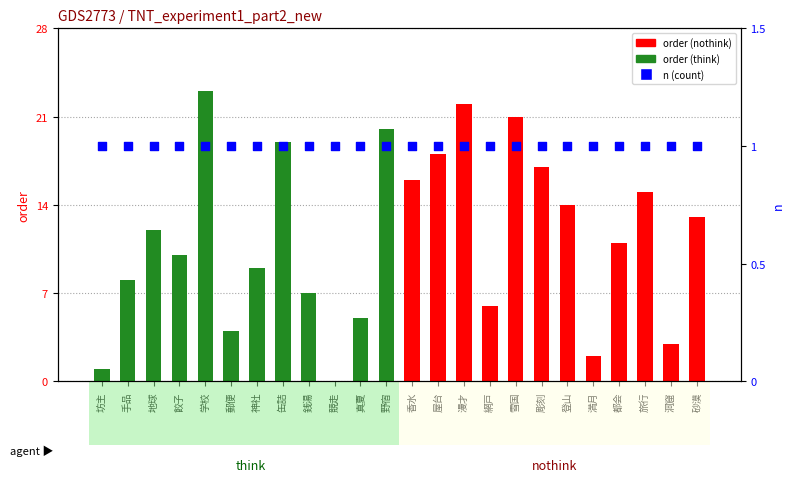

At how many categories does at least one series exceed 5?

18